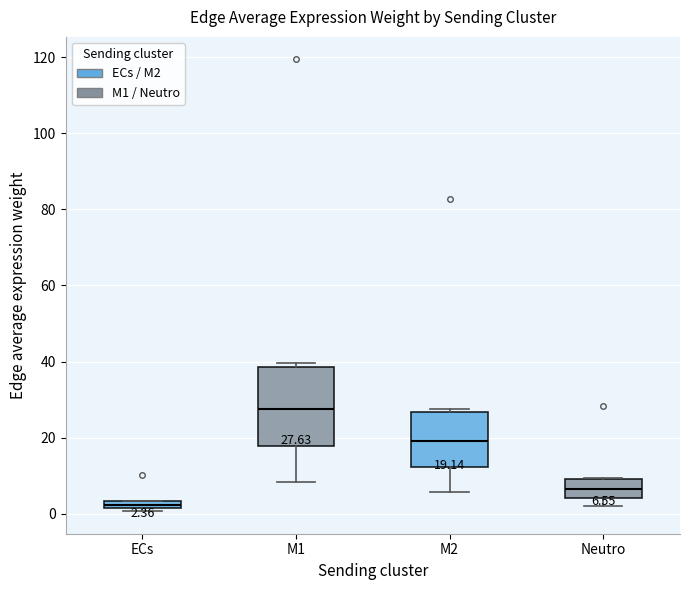

Which box is the tallest, from its lower edge to its upper edge?

M1